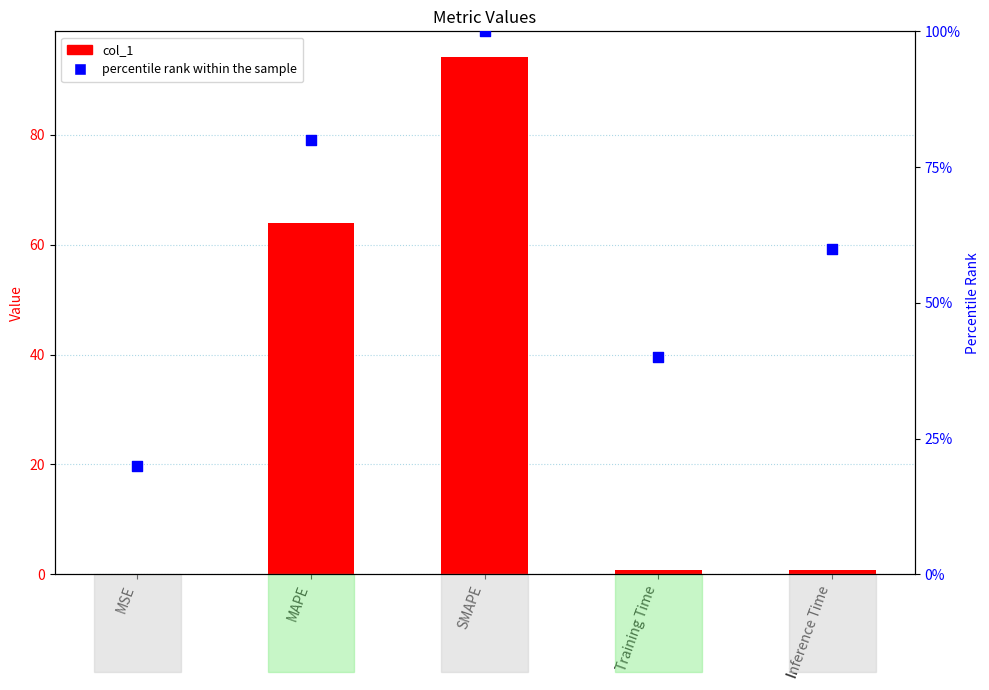

Which series has the widest spread of Y values?

col_1